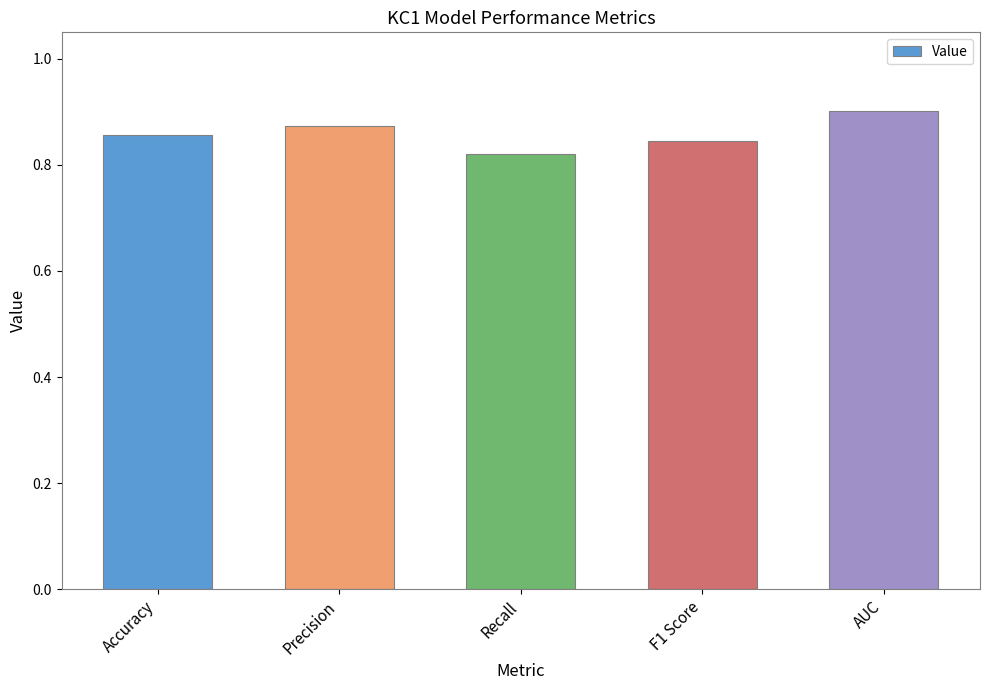

Is it true that the value at Precision is 0.9?

True